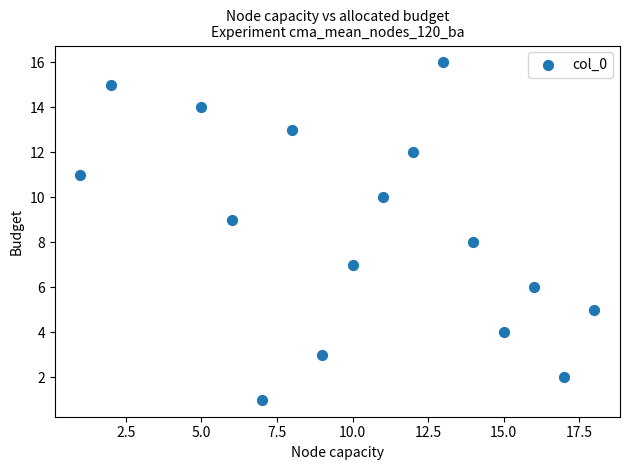

What is the range of Y values (max minus min)?

15